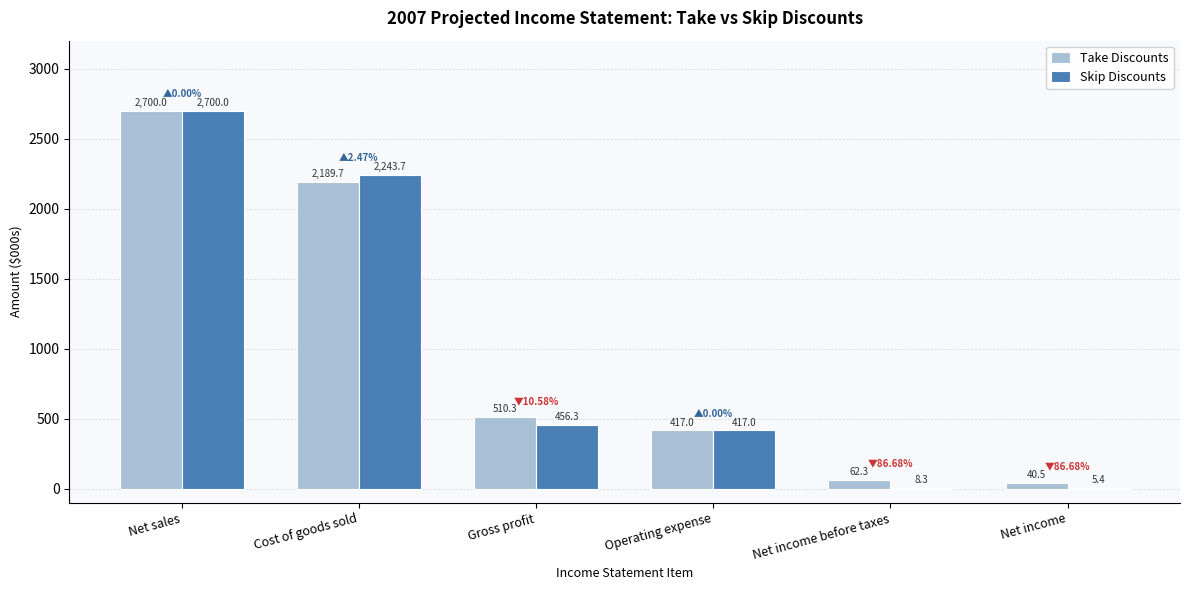

What is the total value across all series at Gross profit?

966.6